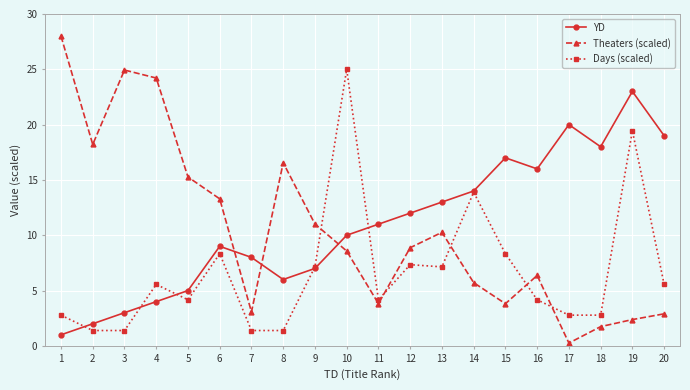

Reading left to right, what are all the values shown in this chart?

YD: 1.0	2.0	3.0	4.0	5.0	9.0	8.0	6.0	7.0	10.0	11.0	12.0	13.0	14.0	17.0	16.0	20.0	18.0	23.0	19.0
Theaters (scaled): 28.0	18.2	24.9	24.2	15.3	13.3	3.1	16.6	11.0	8.6	3.8	8.9	10.3	5.7	3.8	6.4	0.3	1.7	2.4	2.9
Days (scaled): 2.8	1.4	1.4	5.6	4.2	8.3	1.4	1.4	7.1	25.0	4.2	7.3	7.1	13.9	8.3	4.2	2.8	2.8	19.4	5.6